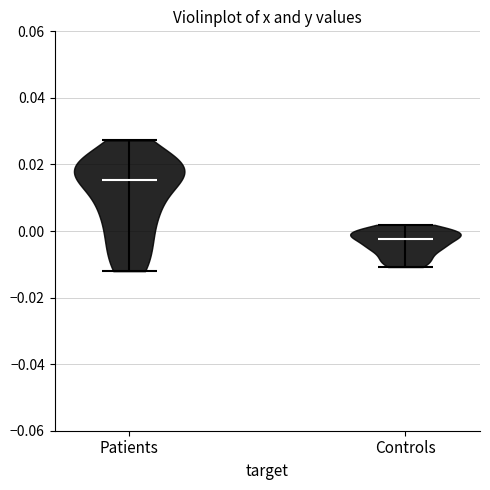

Reading left to right, read every violin against the y-axis: where its median line is, and the lowest and highest points it reaches. The values are not printed on the chart, so give them approximately, as read against the axis.

Patients: median line 0.016, lowest point -0.012, highest point 0.028
Controls: median line -0.002, lowest point -0.010, highest point 0.002